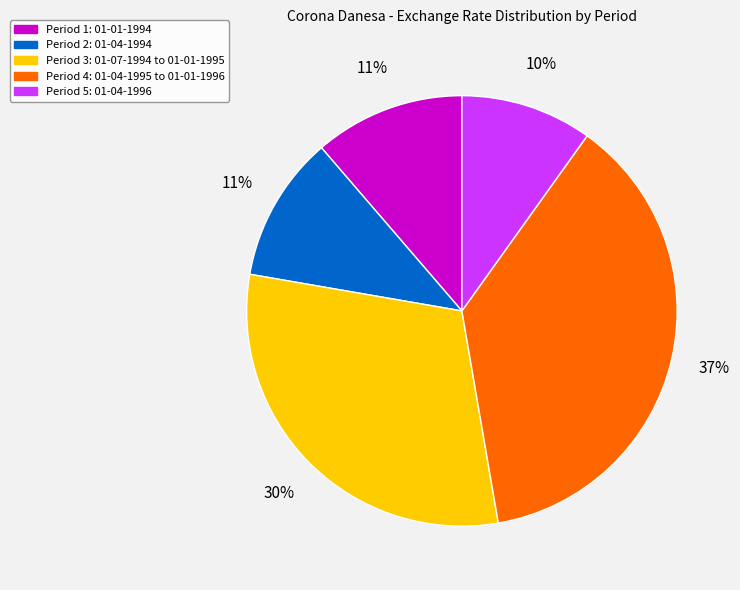

To the nearest percent, what is the average slice percentage?

20%